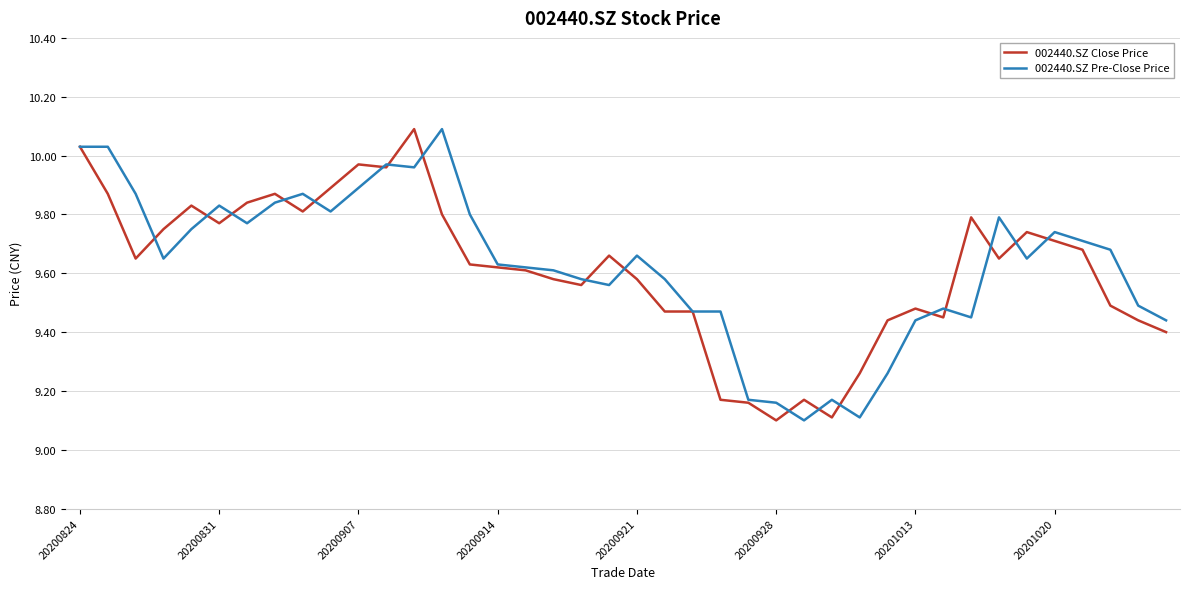

What is the lowest value of the 002440.SZ Pre-Close Price series?

9.1